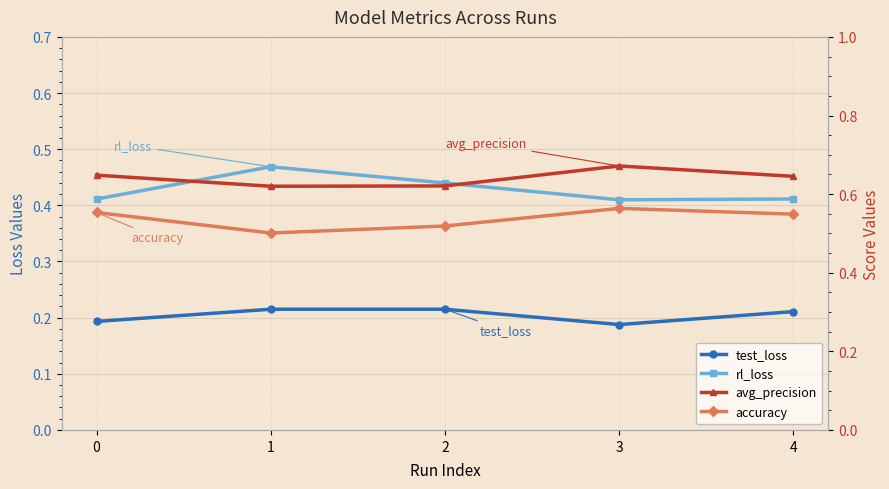

List the labels in order of test_loss value, largest first.

1, 2, 4, 0, 3